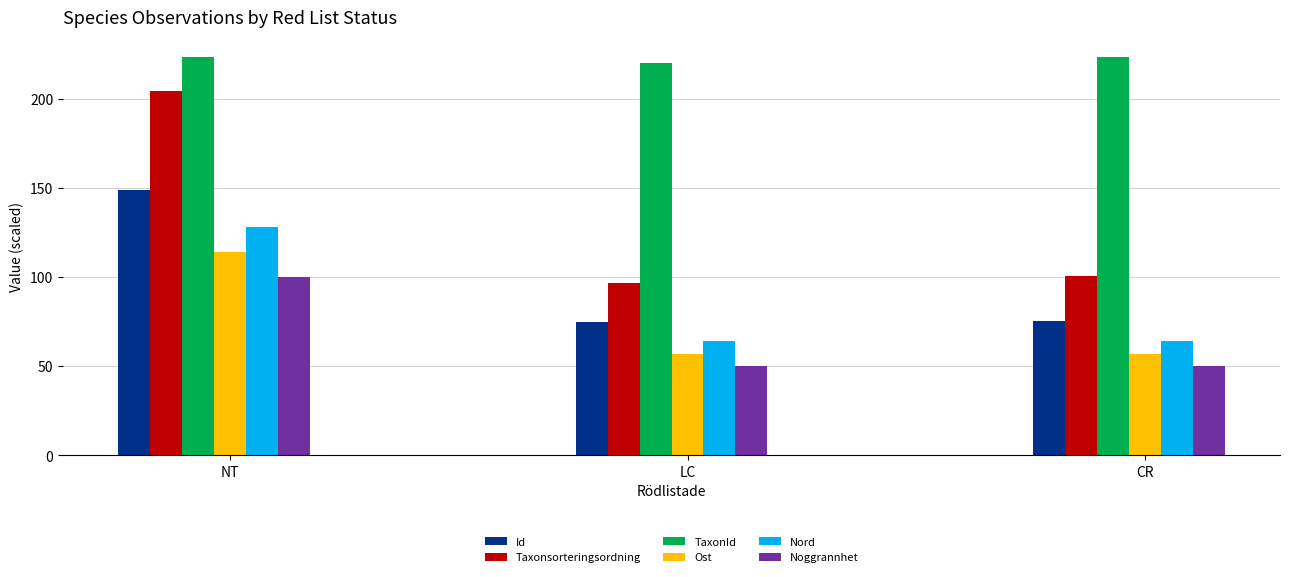

Which category has the lowest value in the Taxonsorteringsordning series?

LC